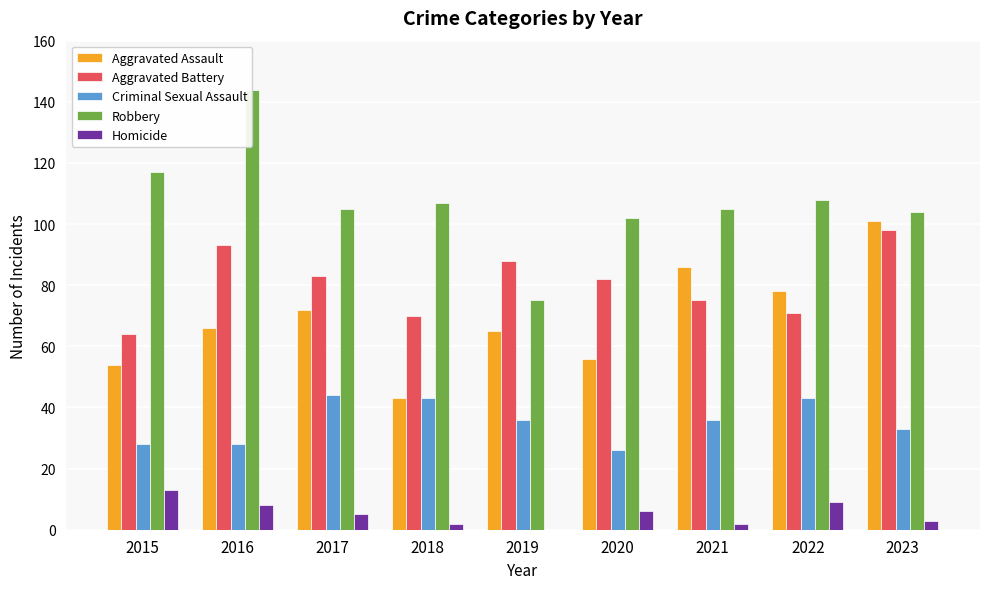

What is the value of the Criminal Sexual Assault bar at the 1st from the left?

28